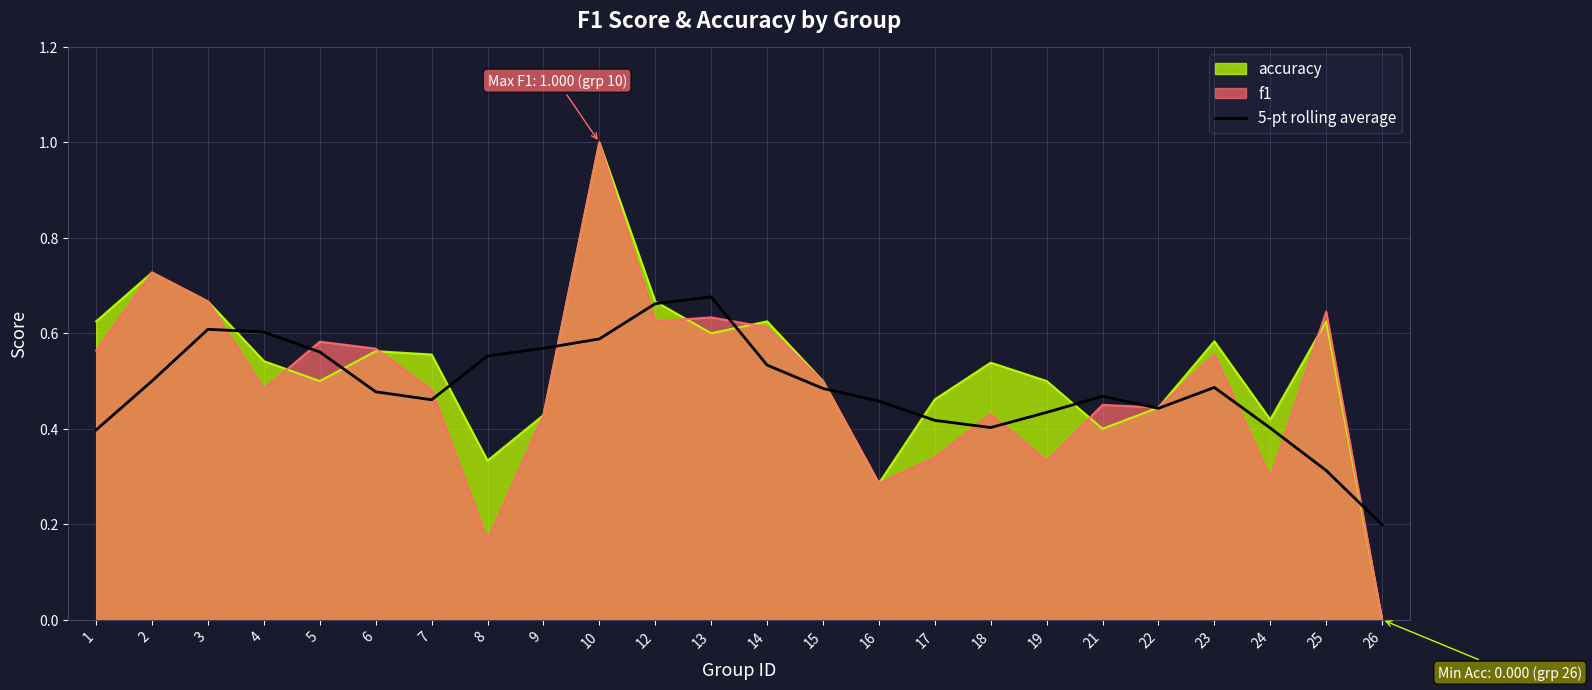

Which category has the lowest value across all series?

26